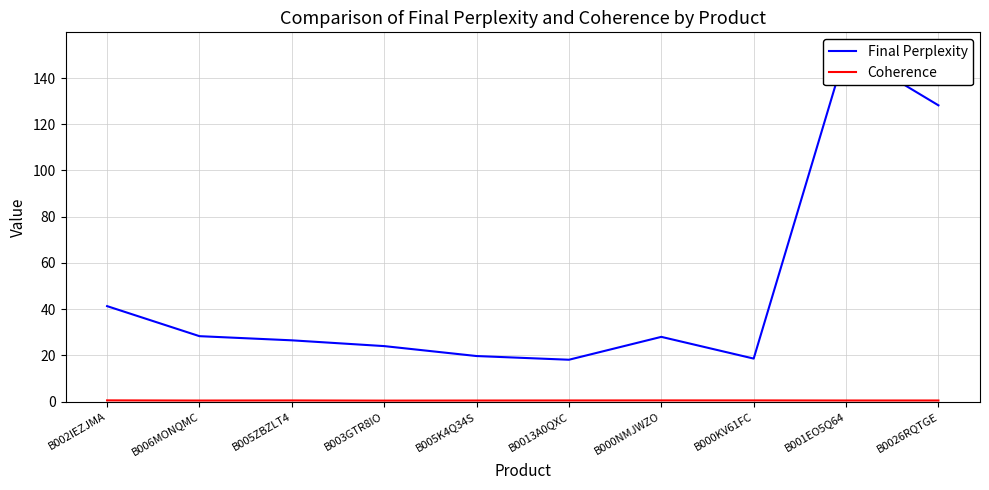

What is the difference between the maximum and second lowest values in the Coherence series?

0.1